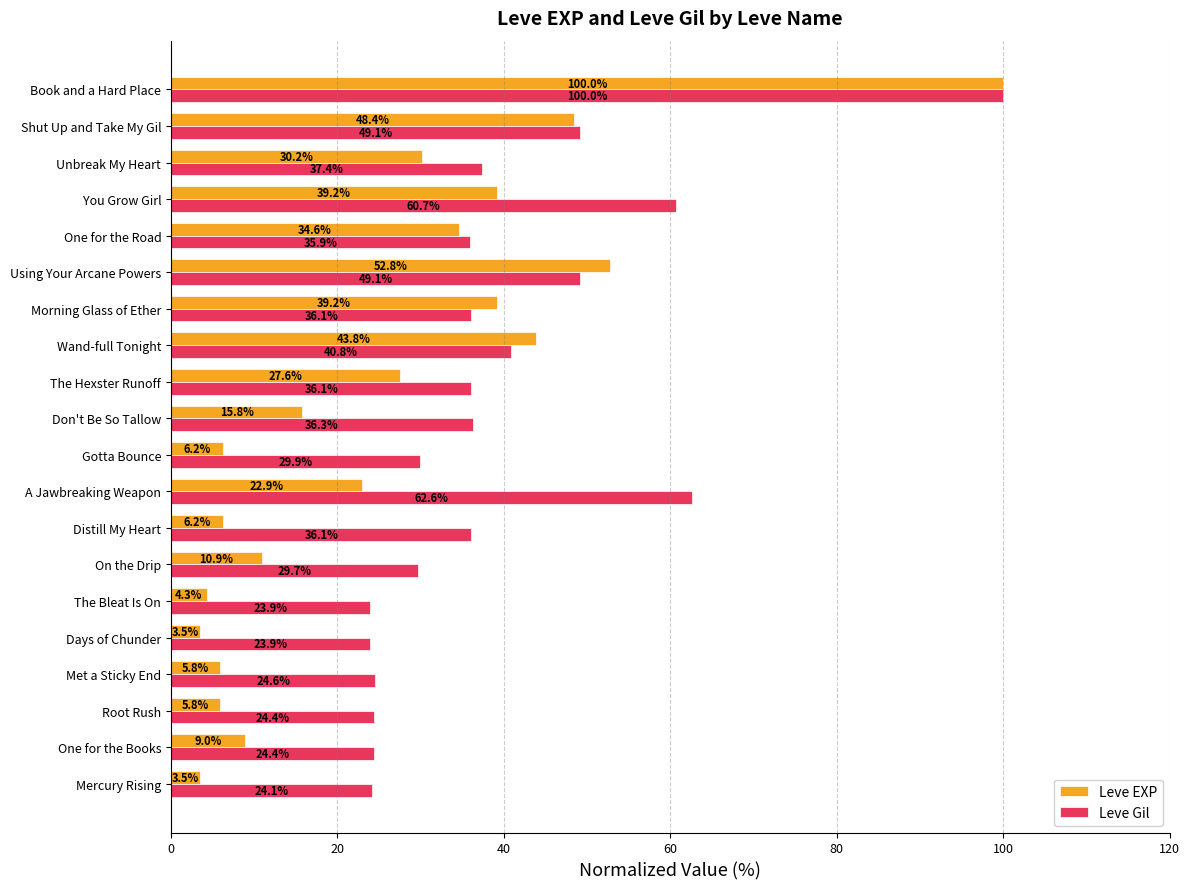

What is the difference between the highest and lowest values at Mercury Rising?

20.6